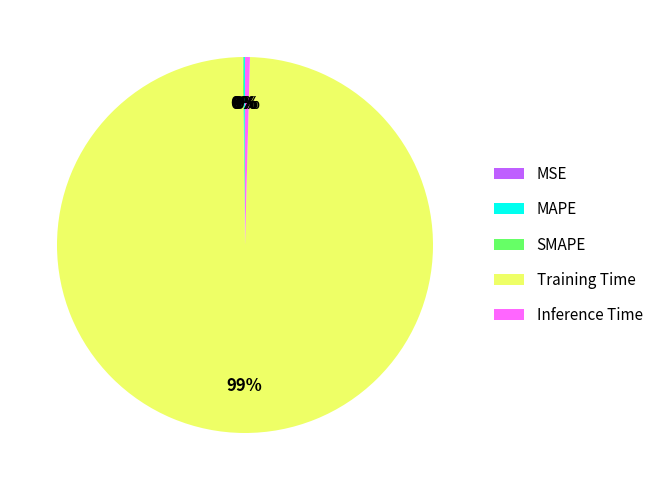

What is the majority slice?

Training Time